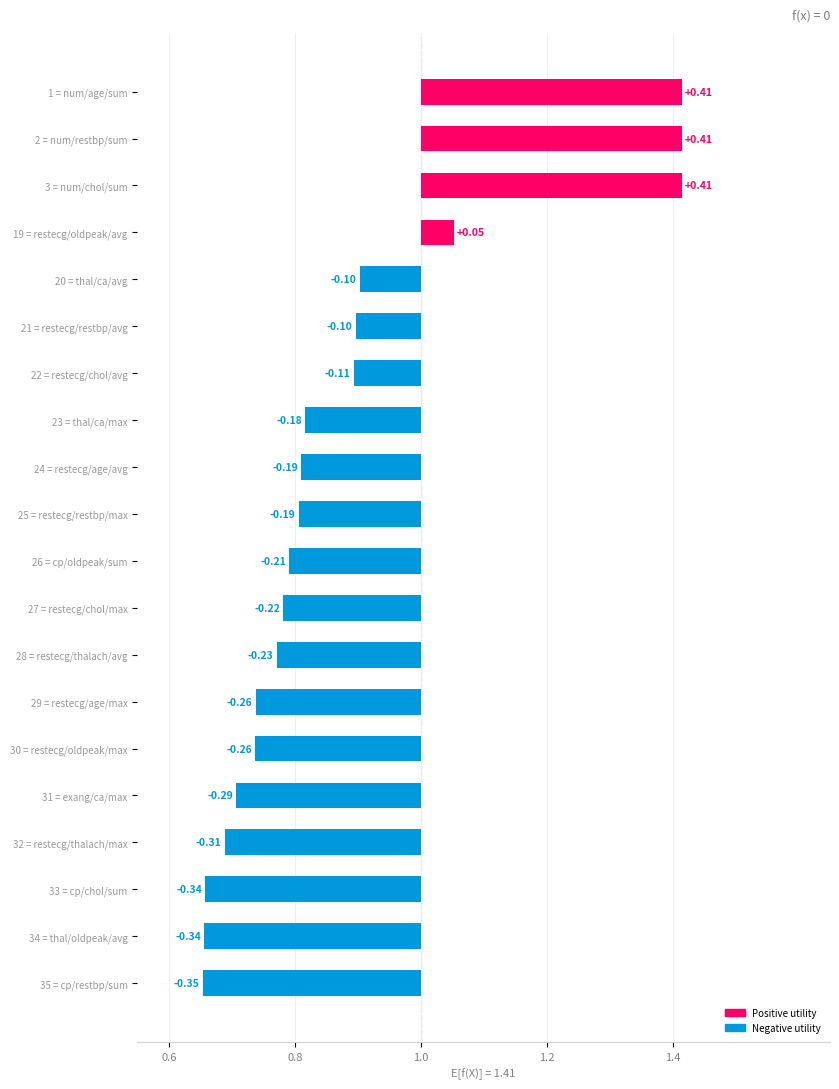

List the labels in order of value, largest first.

num/age/sum, num/restbp/sum, num/chol/sum, restecg/oldpeak/avg, thal/ca/avg, restecg/restbp/avg, restecg/chol/avg, thal/ca/max, restecg/age/avg, restecg/restbp/max, cp/oldpeak/sum, restecg/chol/max, restecg/thalach/avg, restecg/age/max, restecg/oldpeak/max, exang/ca/max, restecg/thalach/max, cp/chol/sum, thal/oldpeak/avg, cp/restbp/sum